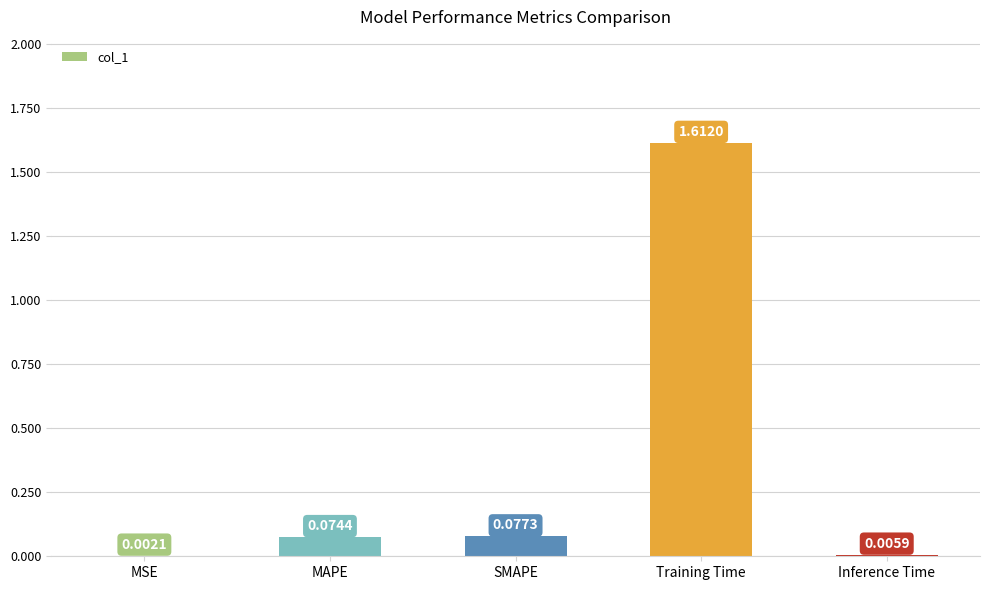

At which label is the value closest to 0?

MSE